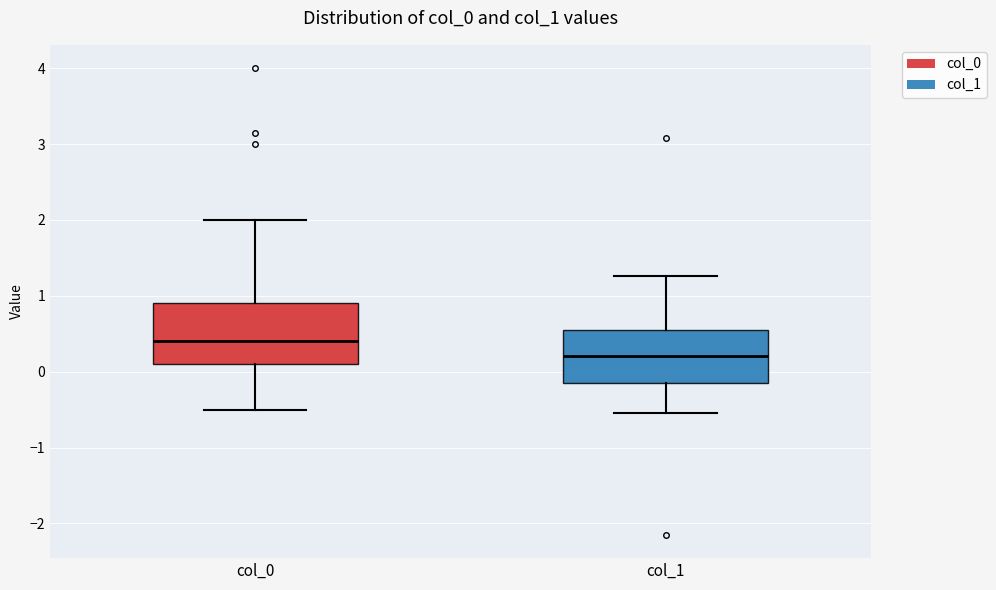

Comparing the boxes themselves (not the whiskers), which one is the tallest?

col_0